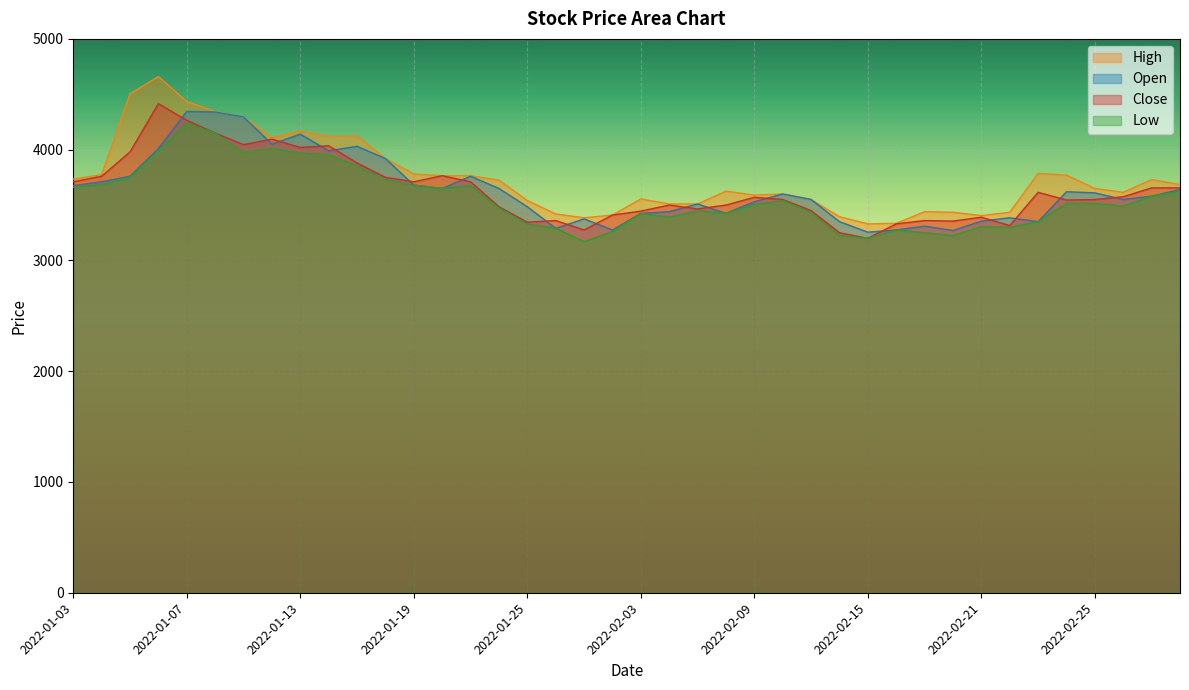

Which series has the largest total across all categories?

High